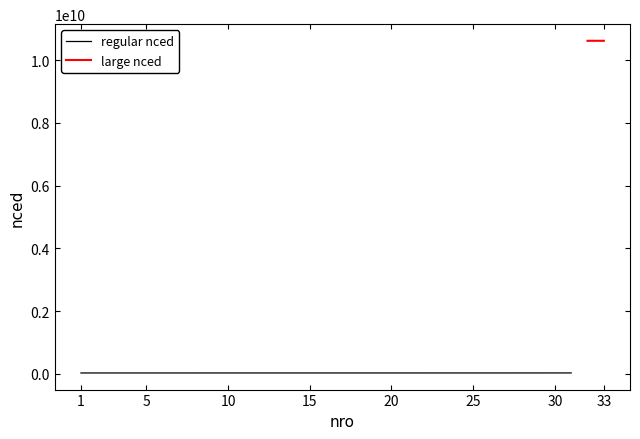

How many categories are shown in the chart?

33